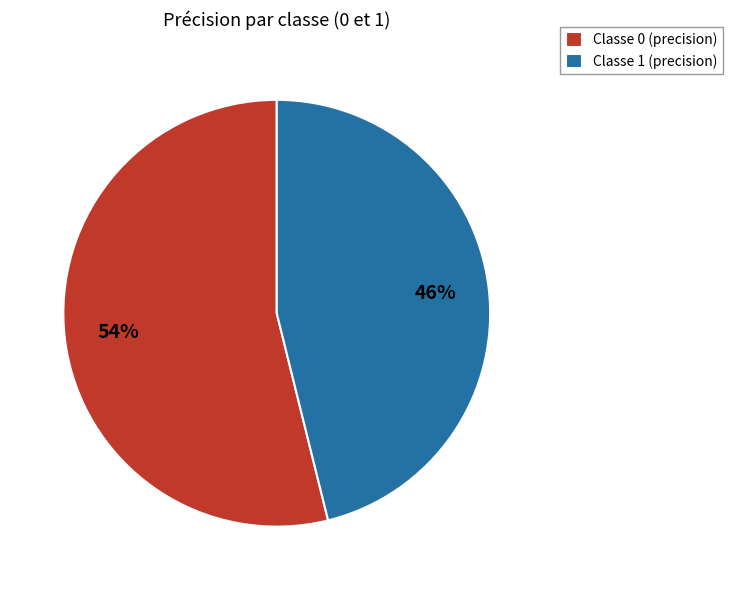

Which category has the smallest portion of the pie?

Classe 1 (precision)